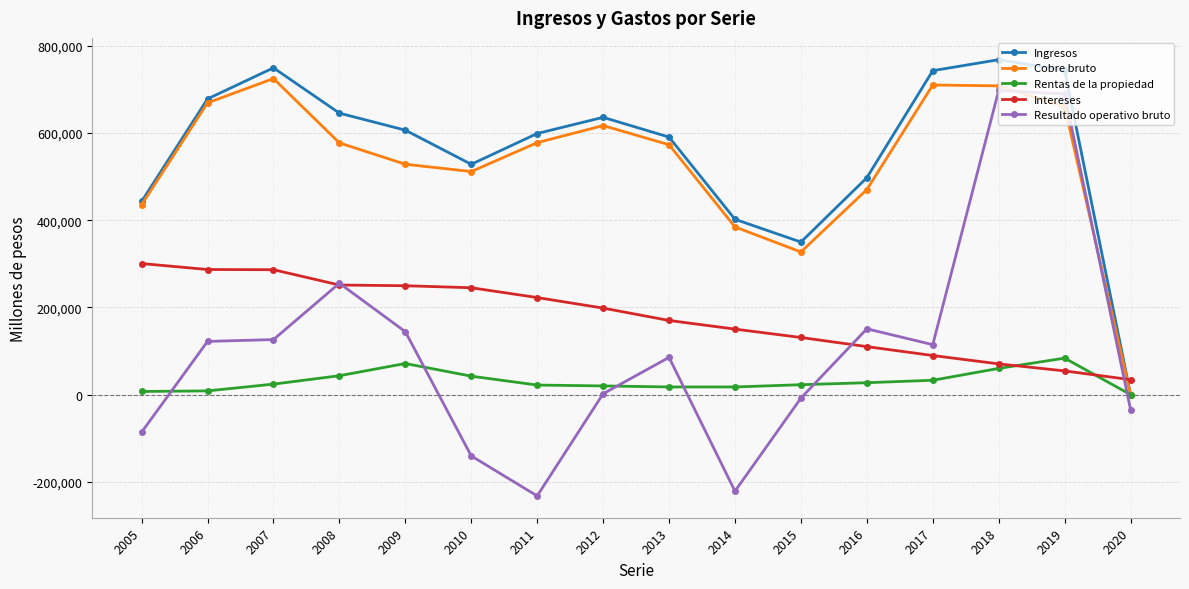

What is the sum of all Resultado operativo bruto values?

1665069